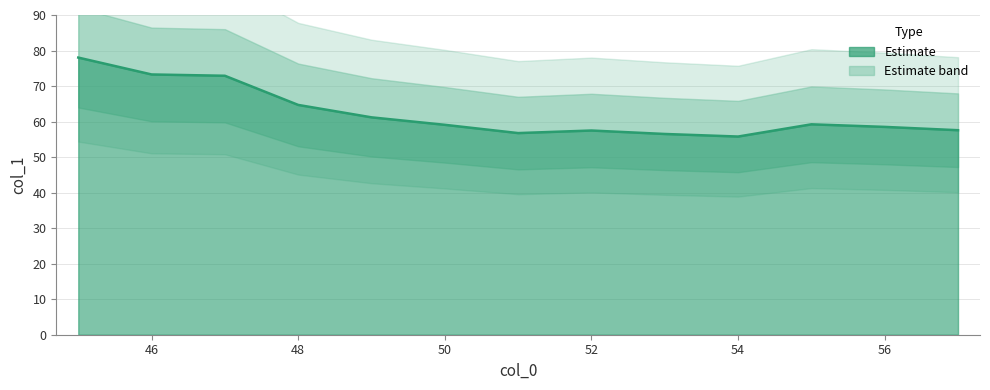

What is the greatest value displayed?

78.0